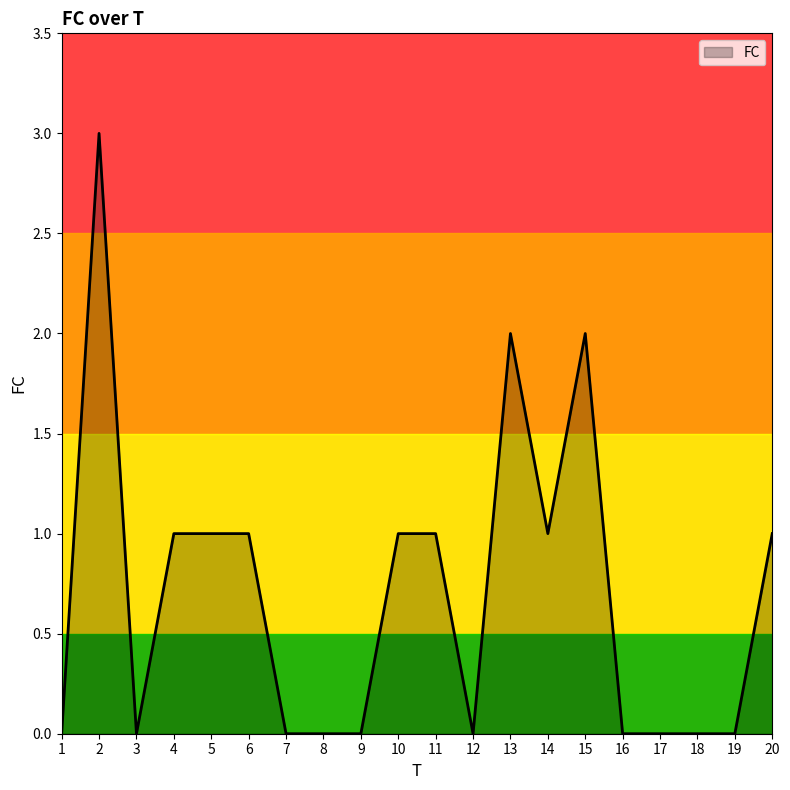

How many lines are shown in the chart?

1